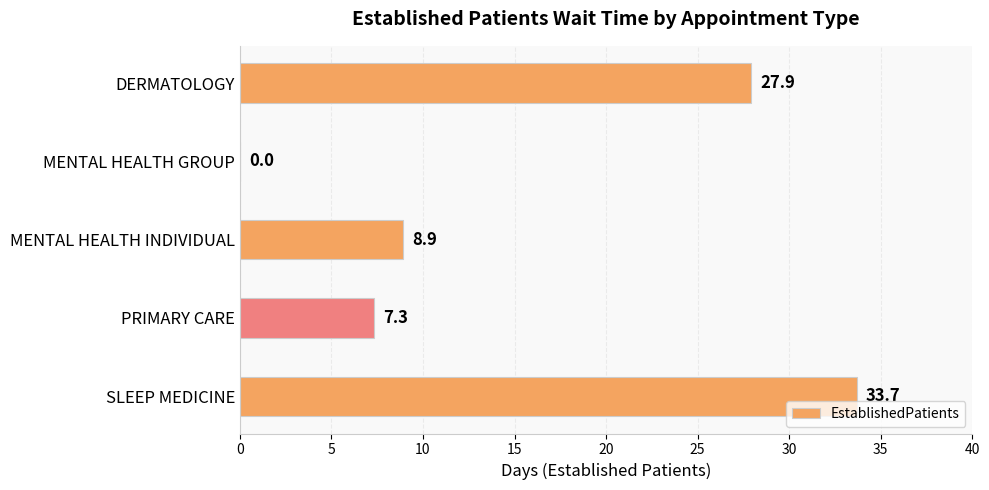

True or false: the data shows 8.9 at MENTAL HEALTH INDIVIDUAL.

True